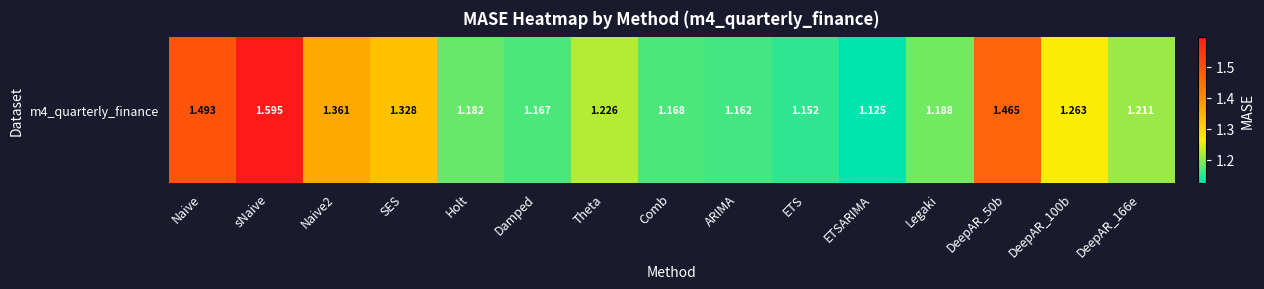

What is the greatest value displayed?

1.6